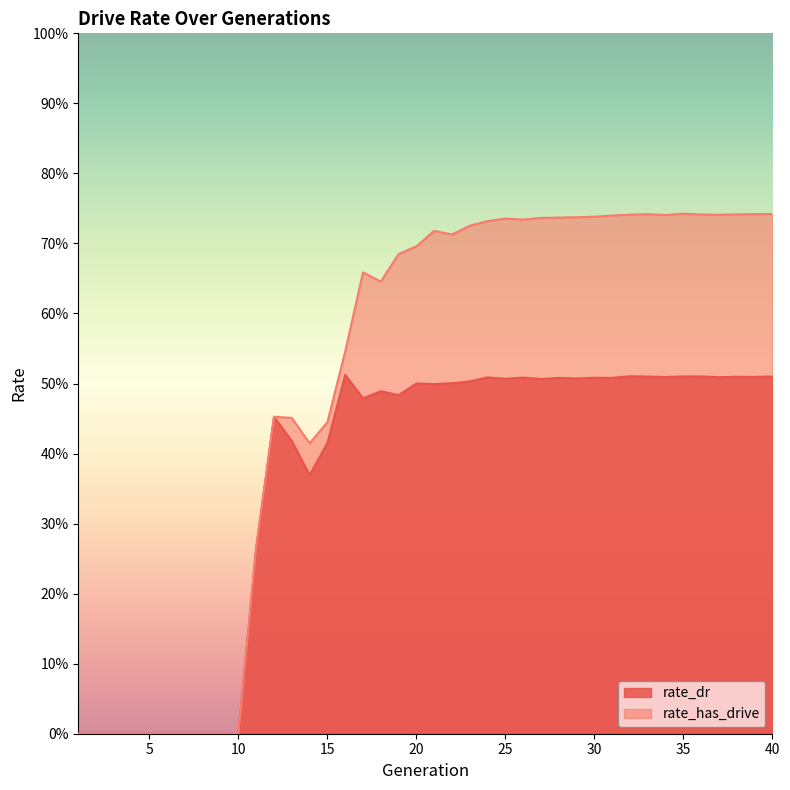

Which series has the widest spread of values?

rate_has_drive